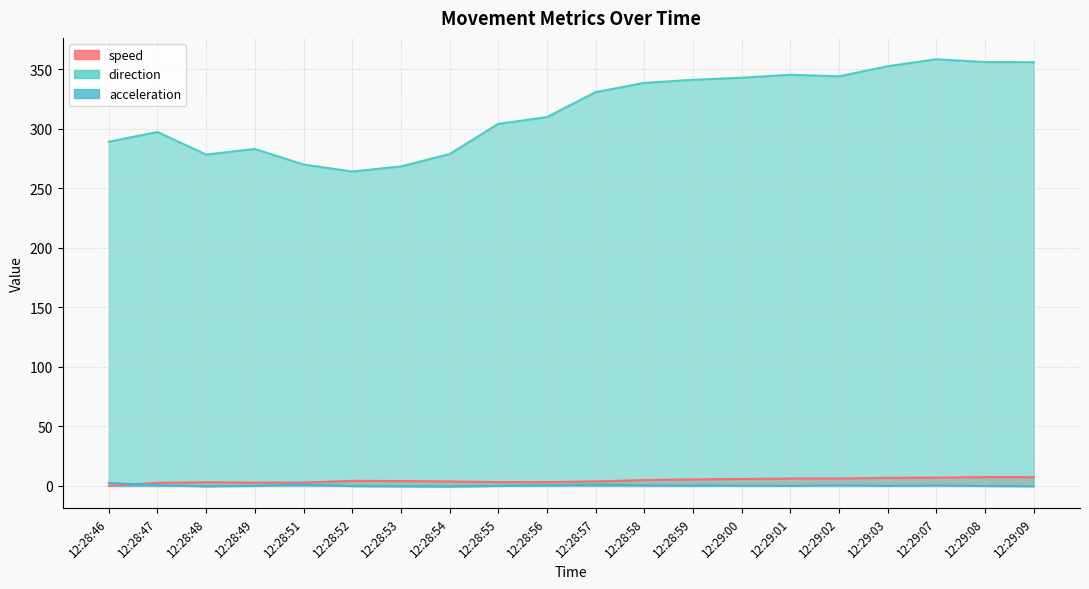

What is the label of the 13th point from the left?

12:28:59